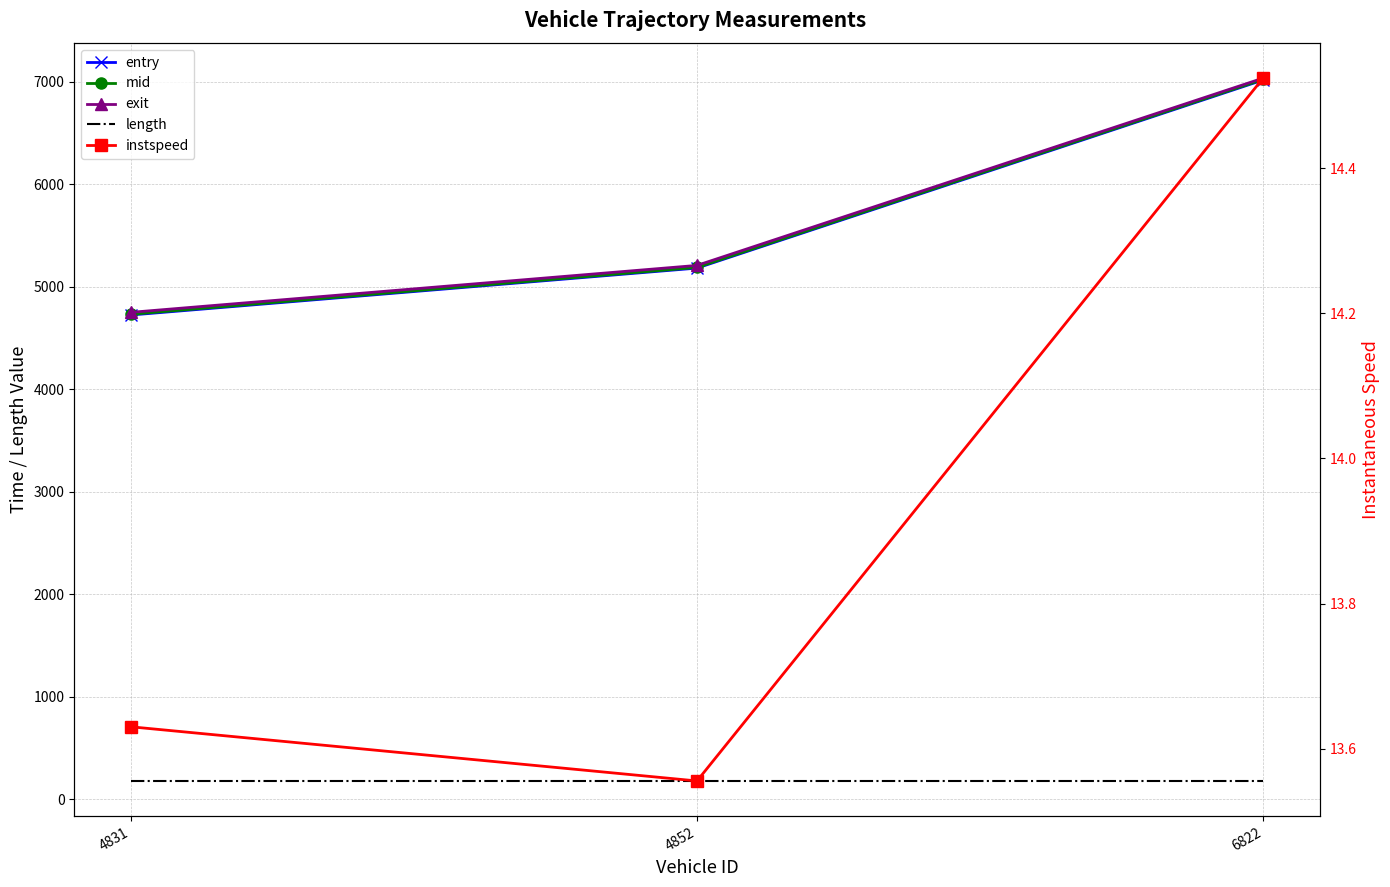

Between 6822 and 4852, which is larger?

6822